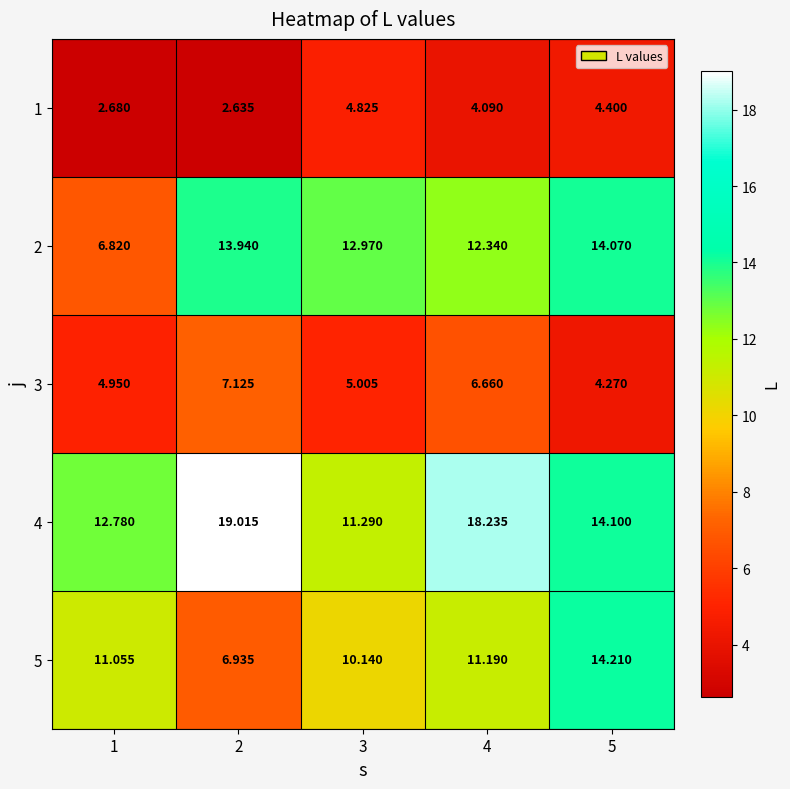

Is the value of 5 at 4 greater than the value of 3 at 3?

Yes